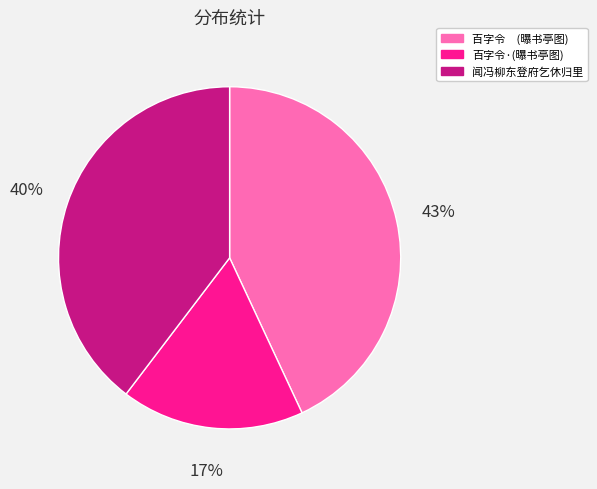

The 百字令·(曝书亭图) slice represents 17% of the pie. True or false?

True